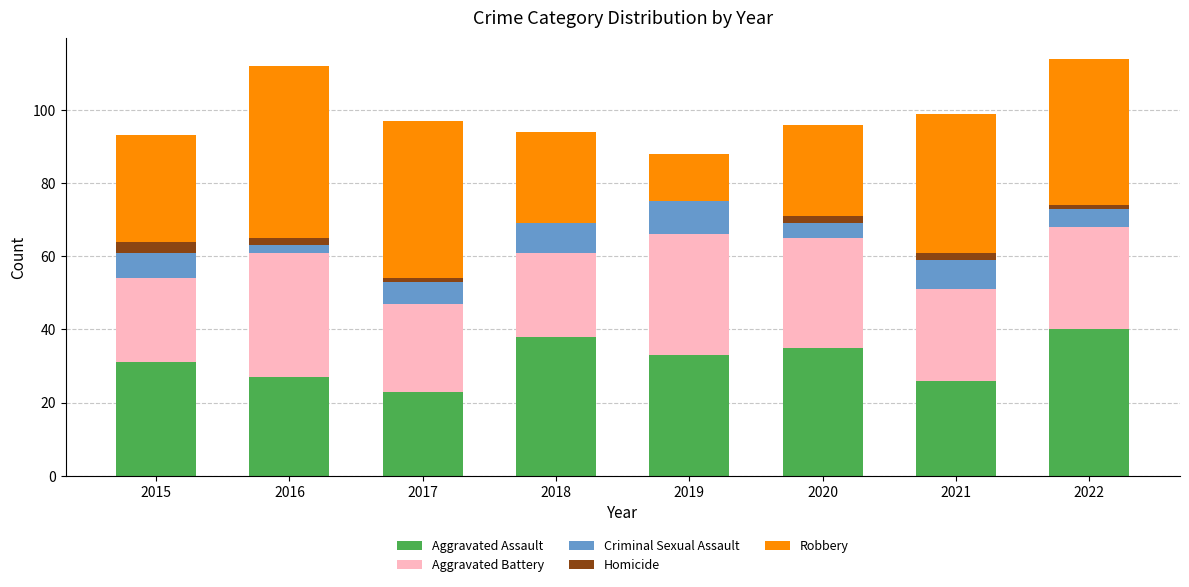

What is the total value across all series at 2018?

94